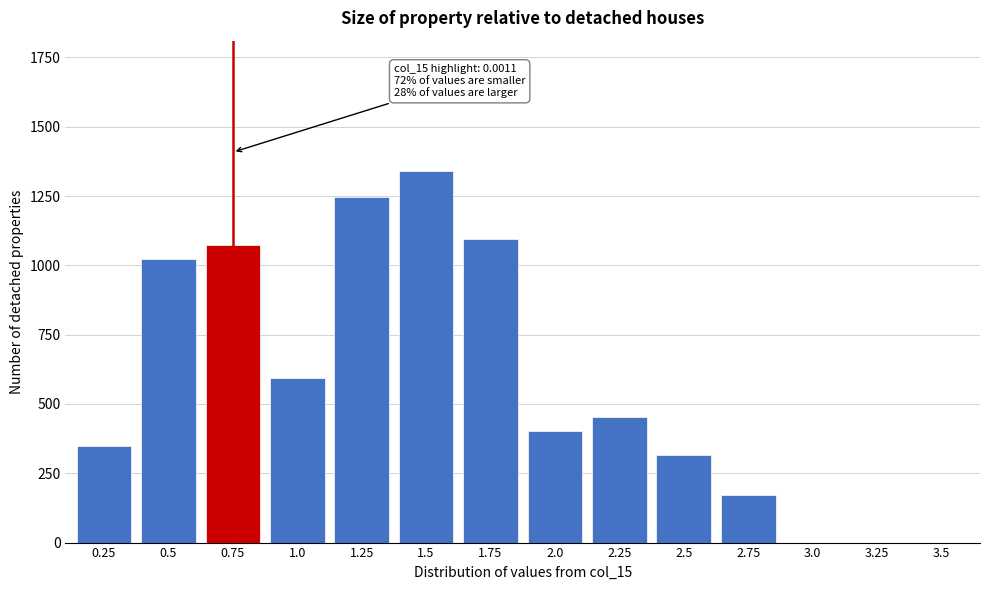

Reading left to right, what are all the values shown in this chart?

0.25=348.0	0.5=1023.8	0.75=1075.3	1.0=592.6	1.25=1246.3	1.5=1341.2	1.75=1094.9	2.0=401.9	2.25=454.7	2.5=317.5	2.75=171.0	3.0=0.0	3.25=0.0	3.5=0.0